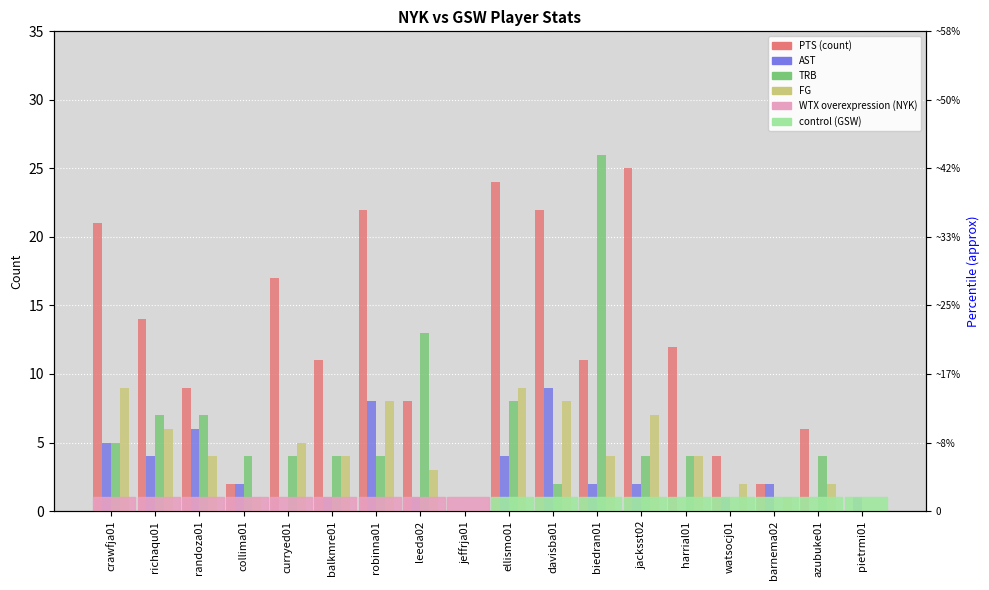

Reading left to right, what are all the values shown in this chart?

PTS: 21	14	9	2	17	11	22	8	0	24	22	11	25	12	4	2	6	0
AST: 5	4	6	2	0	1	8	1	0	4	9	2	2	0	1	2	0	1
TRB: 5	7	7	4	4	4	4	13	0	8	2	26	4	4	0	0	4	0
FG: 9	6	4	1	5	4	8	3	0	9	8	4	7	4	2	1	2	0